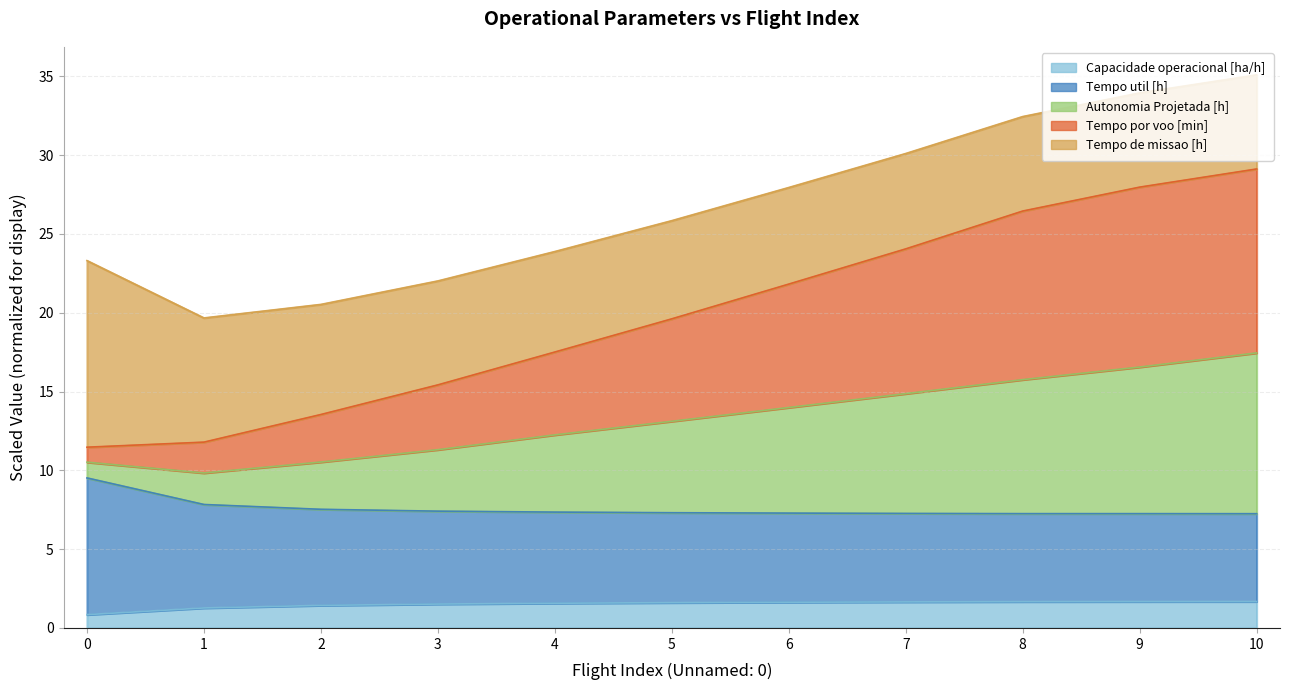

Which label corresponds to the largest value in the chart?

10